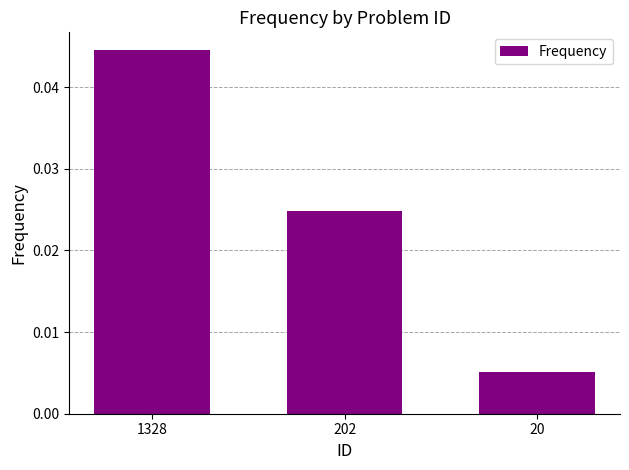

Which label corresponds to the largest value in the chart?

1328